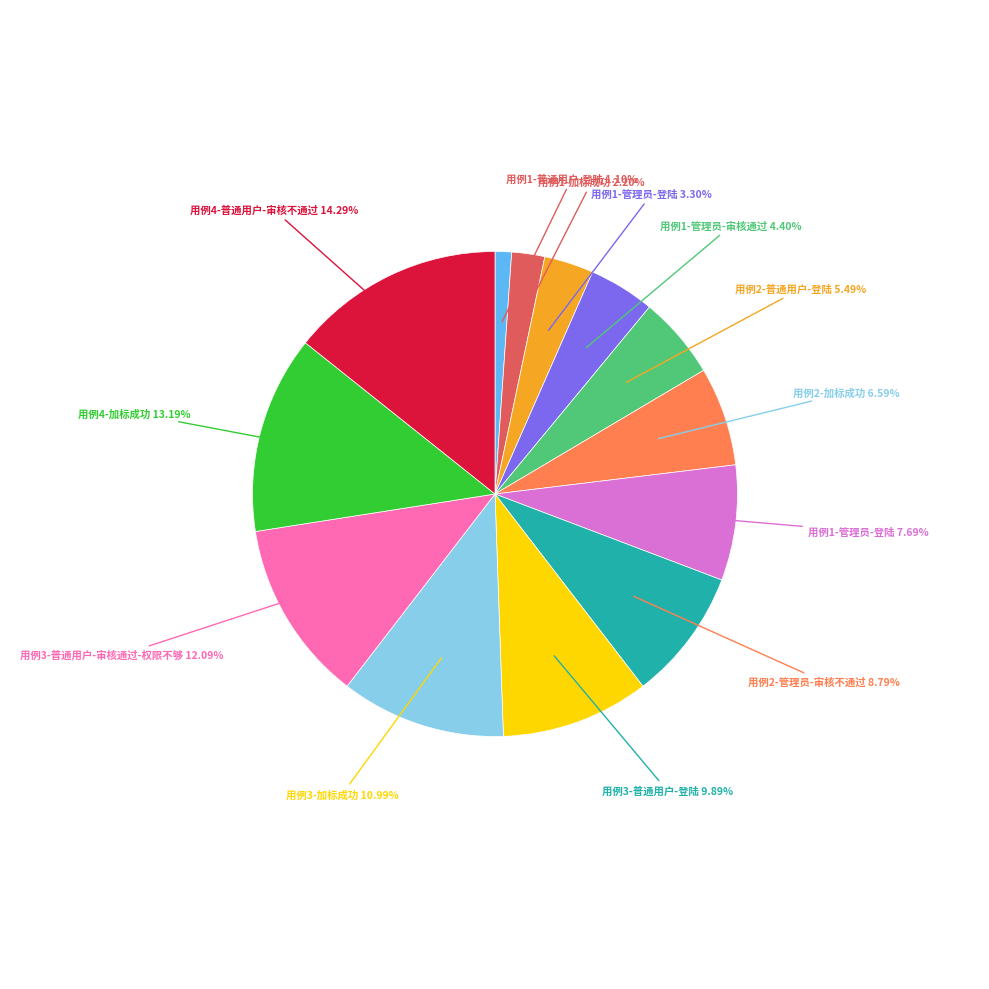

Is there a majority slice in this chart?

No